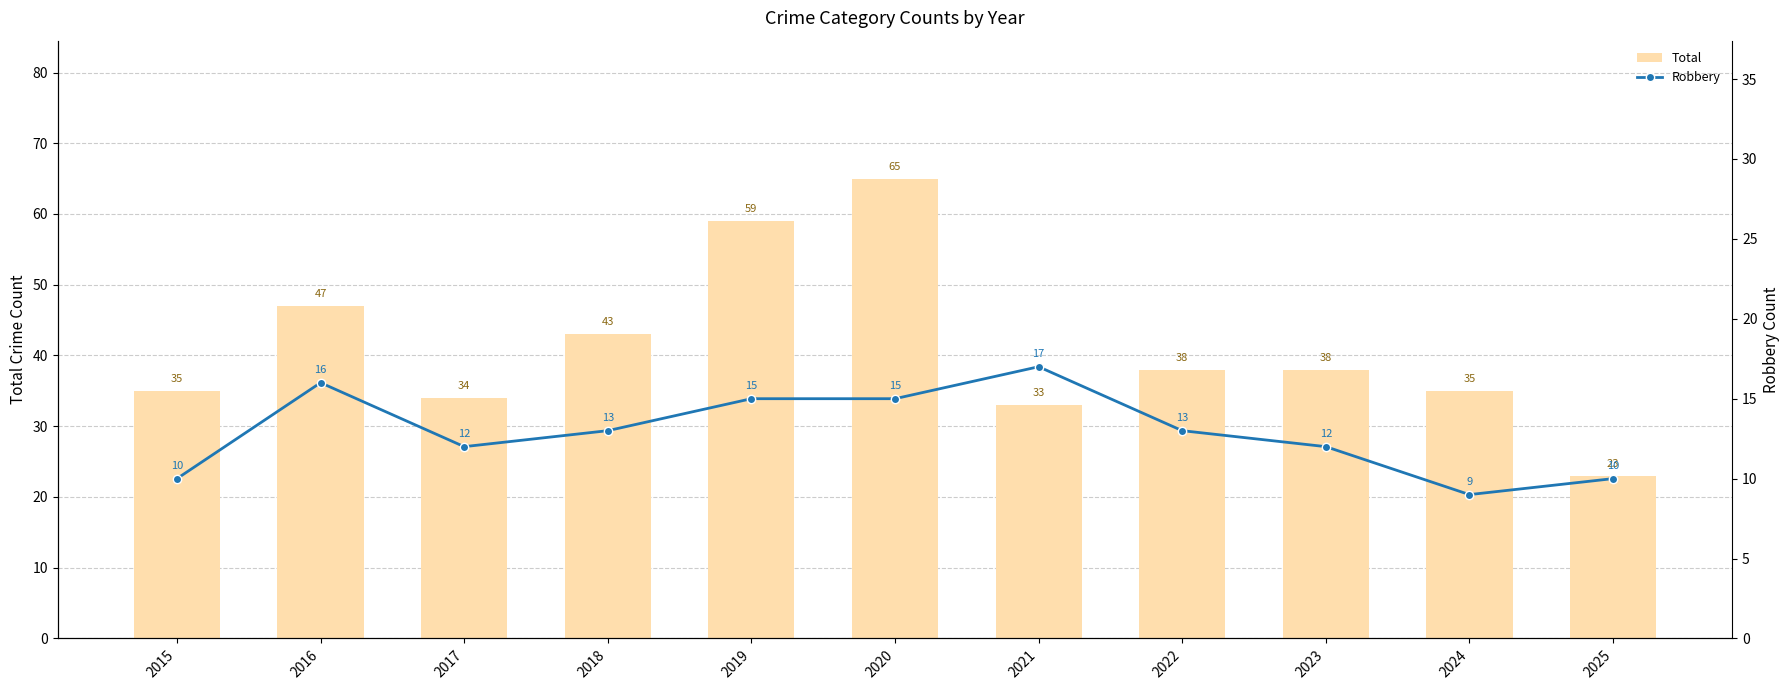

How many values in the Robbery series exceed 13?

4